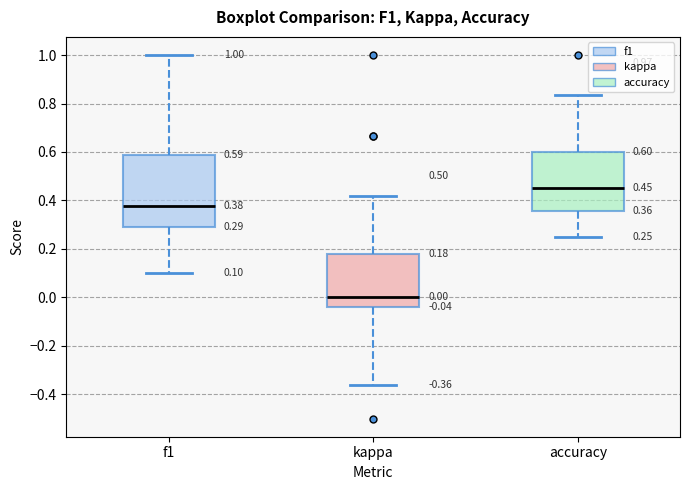

Which box has the lowest median line?

kappa